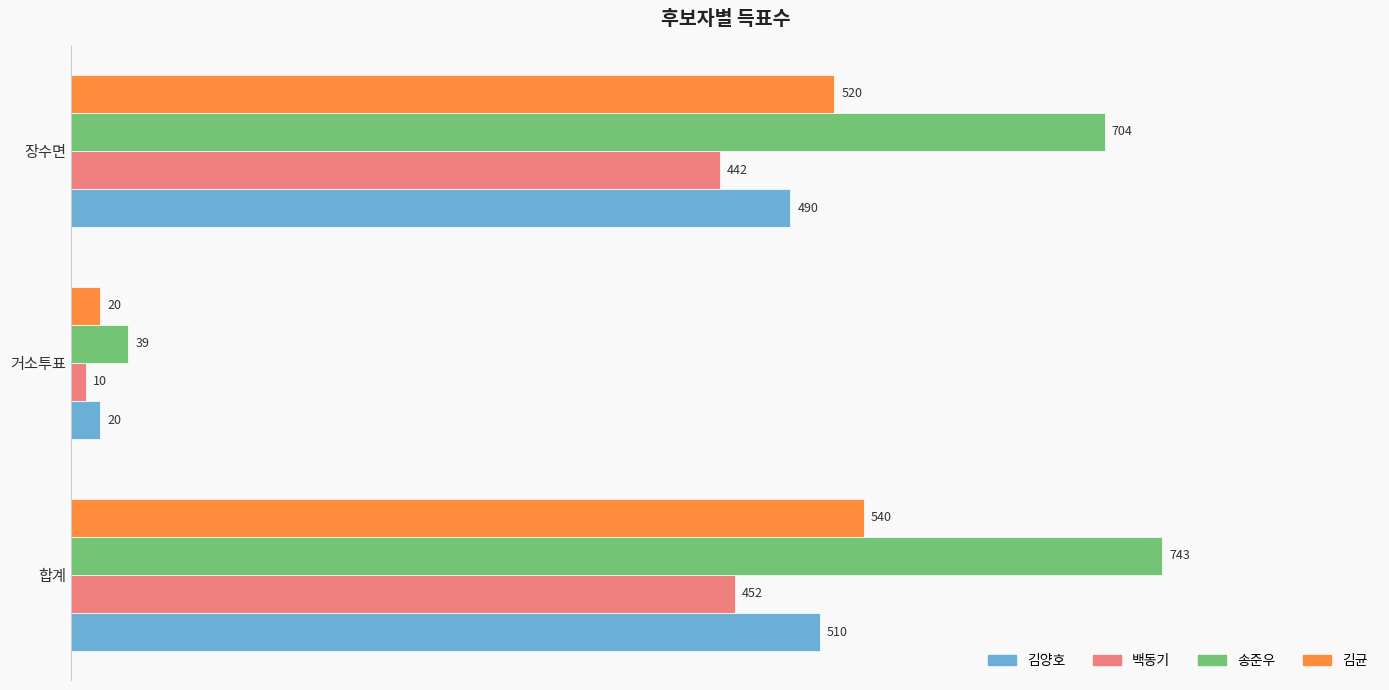

What is the highest value of the 김양호 series?

510